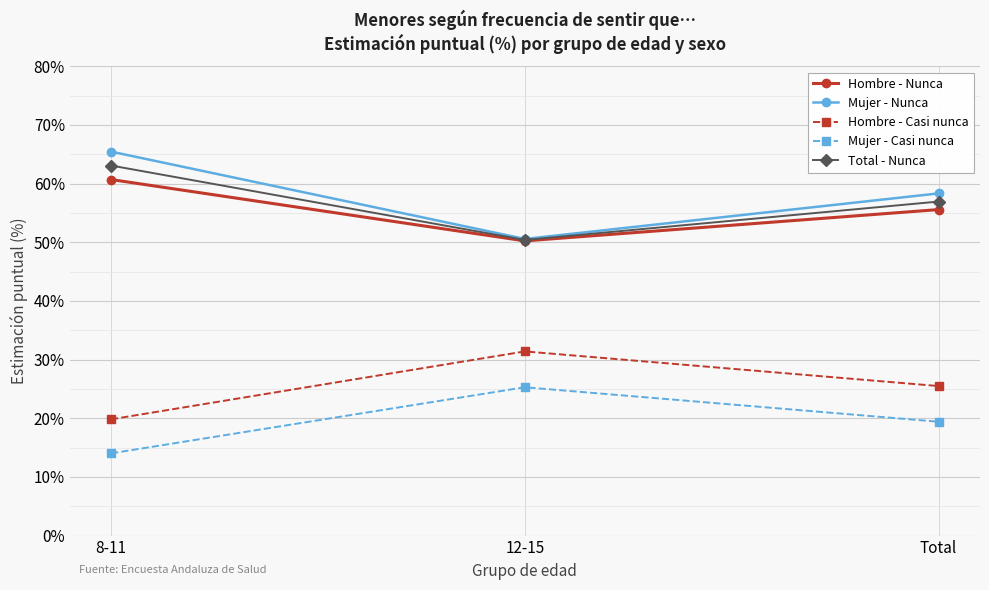

What position from the right is Total?

1